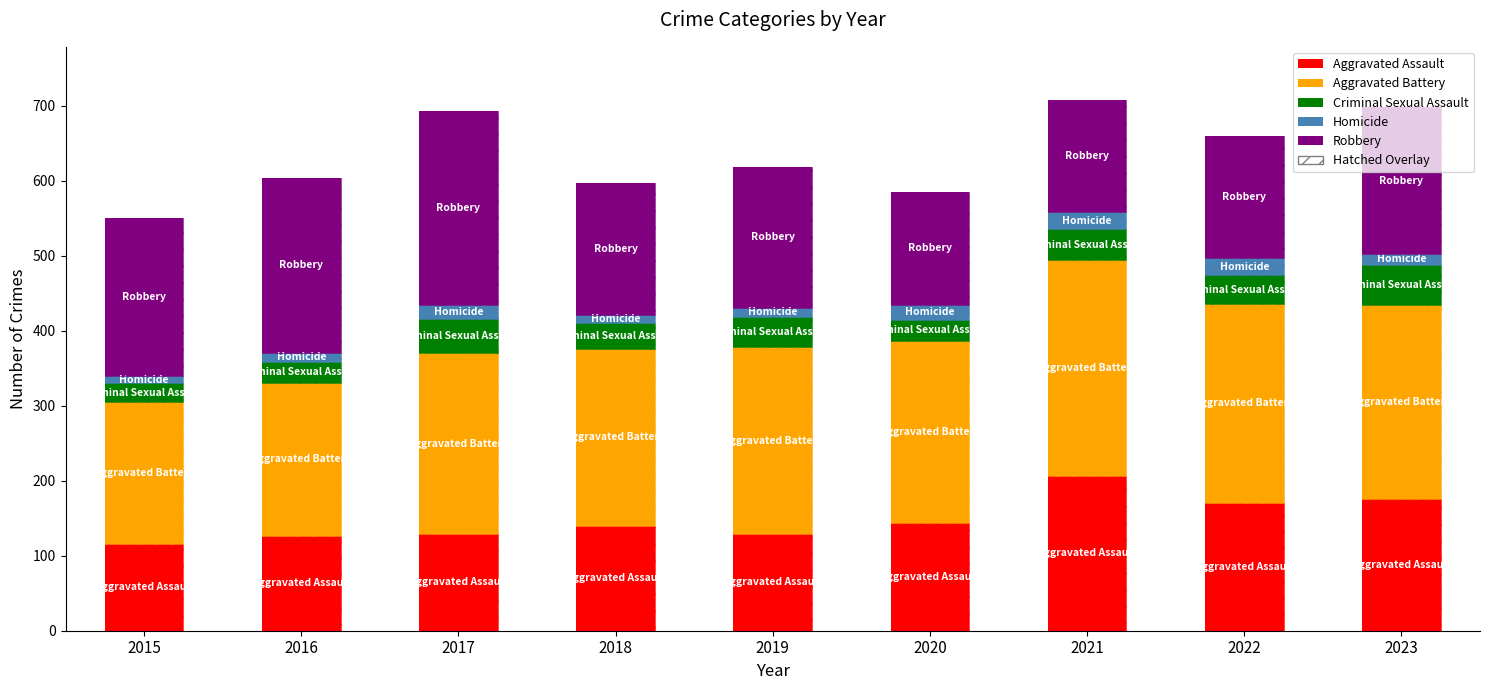

What is the approximate value of Aggravated Assault at 2015?

116